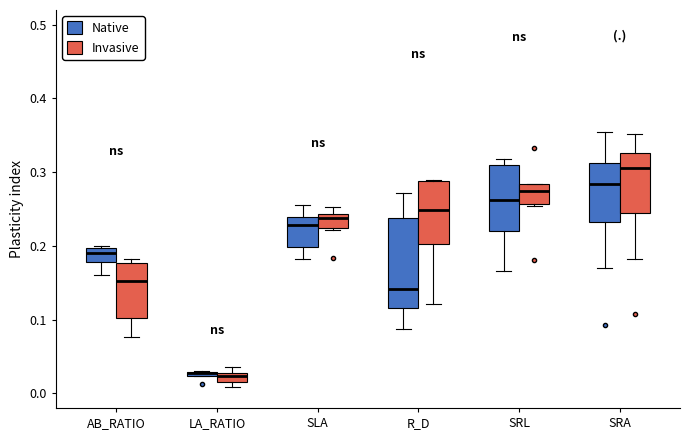

Where does the median line of the box for R_D (Invasive) sit on the y-axis? The values are not printed on the chart, so give them approximately, as read against the axis.

0.25